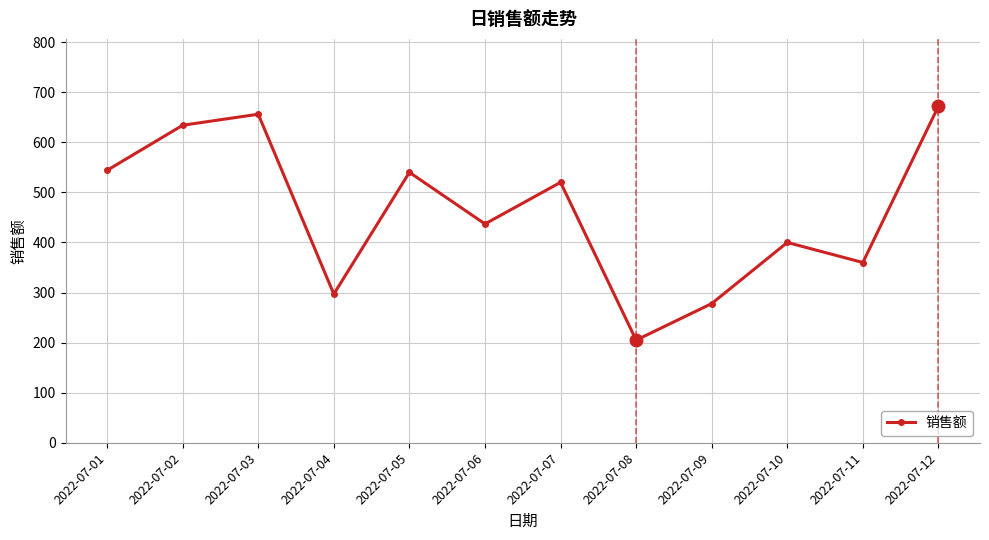

What is the minimum value shown in the chart?

205